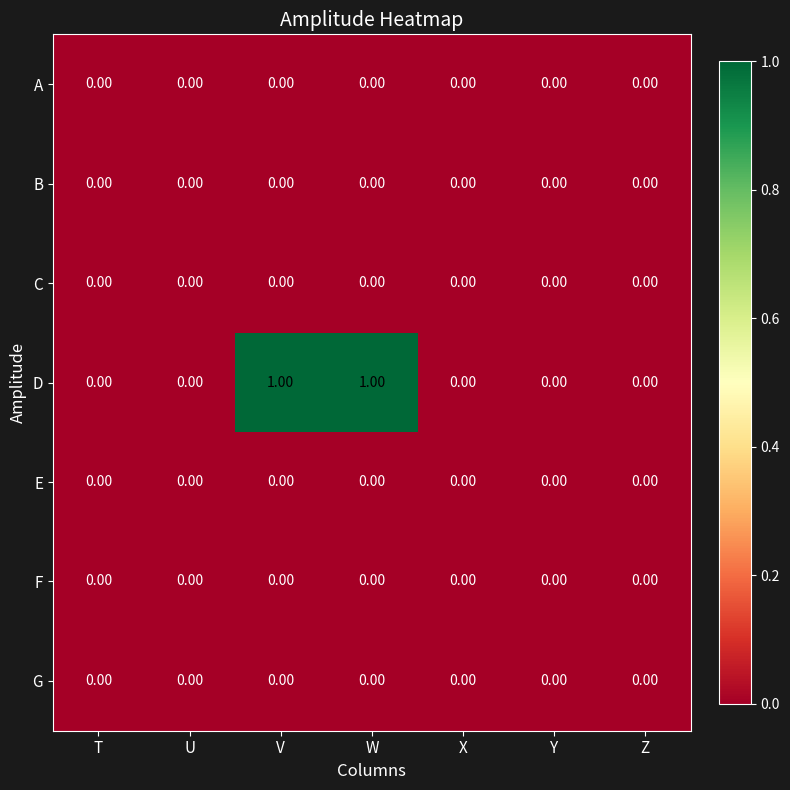

Which series has the largest total across all categories?

D